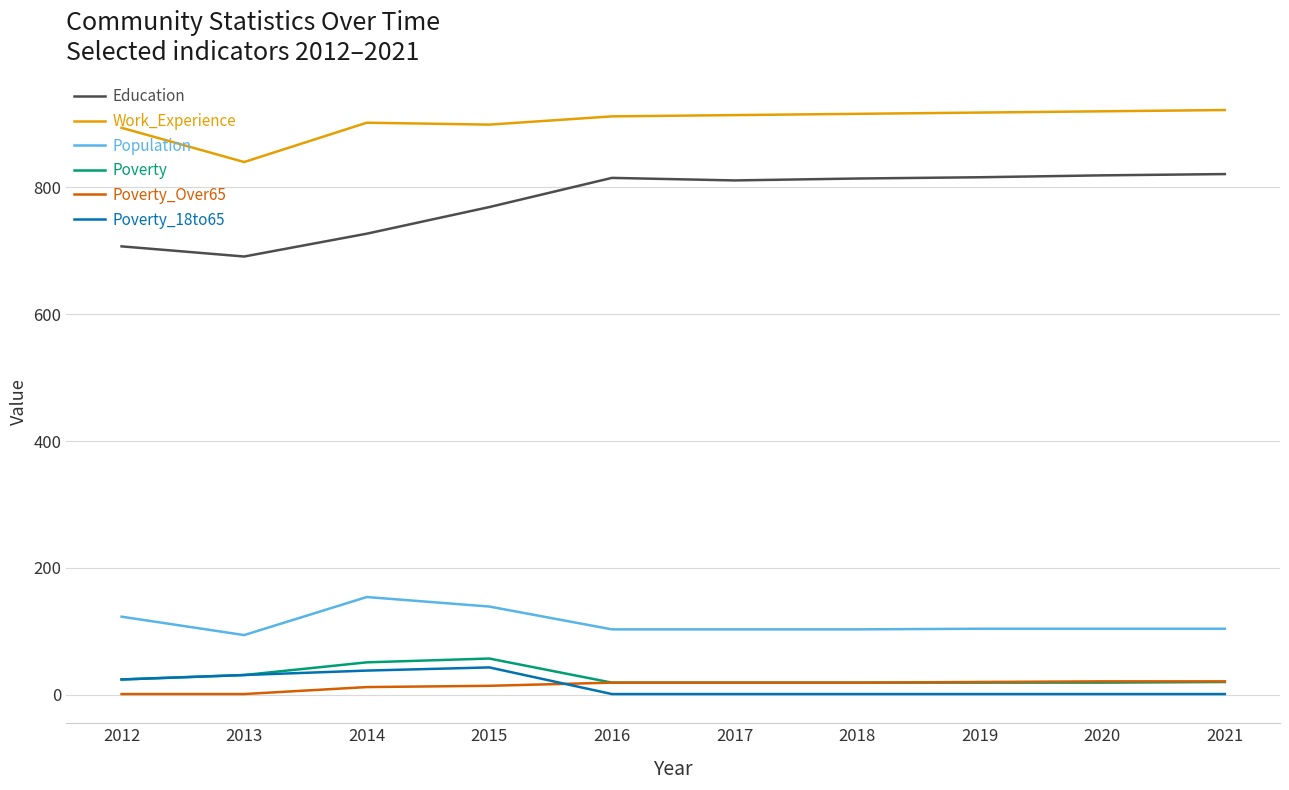

The value of Work_Experience at 2014 is 902. True or false?

True